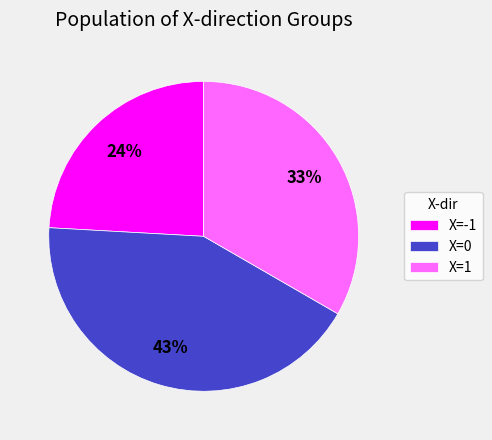

Does any single category account for the majority?

No